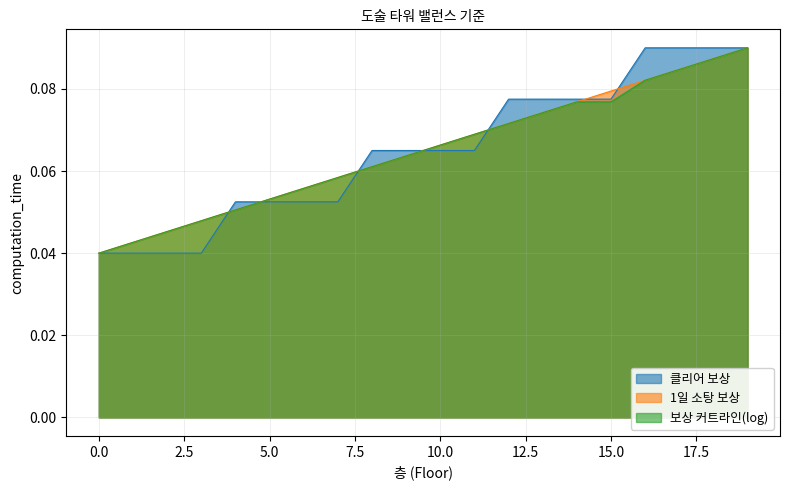

At 19, list the series in order from smallest to largest.

보상 커트라인(log), 1일 소탕 보상, 클리어 보상